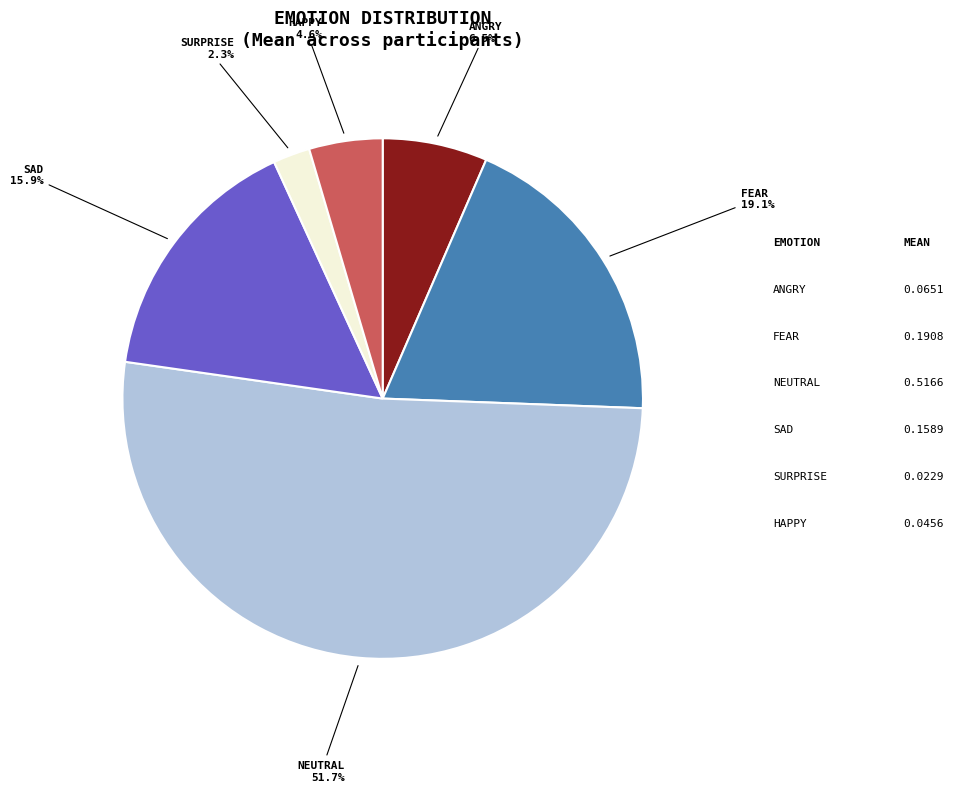

To the nearest percent, what is the difference between the largest and smallest slice percentages?

49%